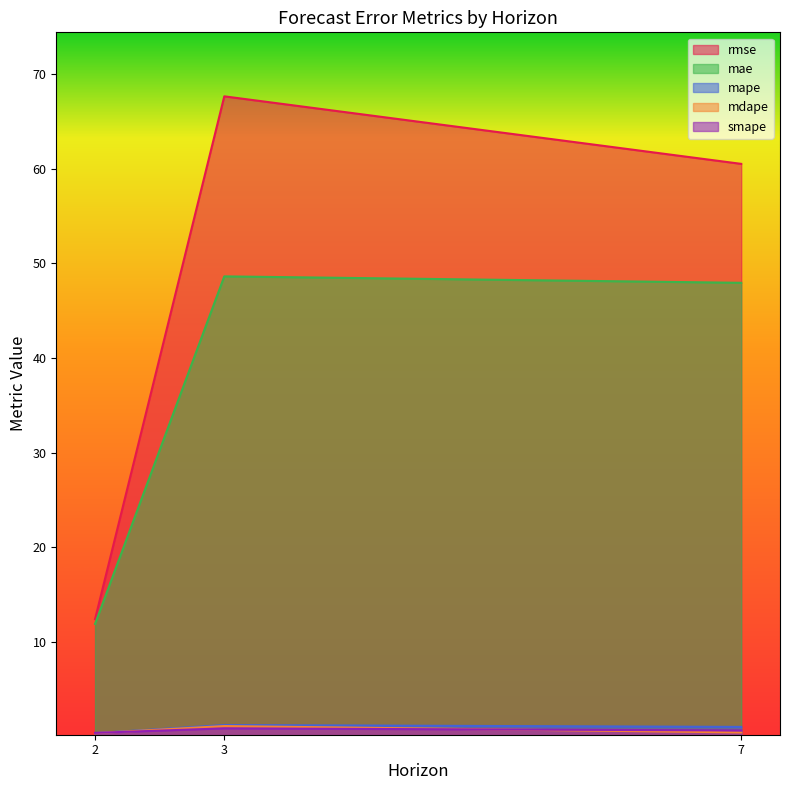

Rank the categories by rmse value from highest to lowest.

3, 7, 2